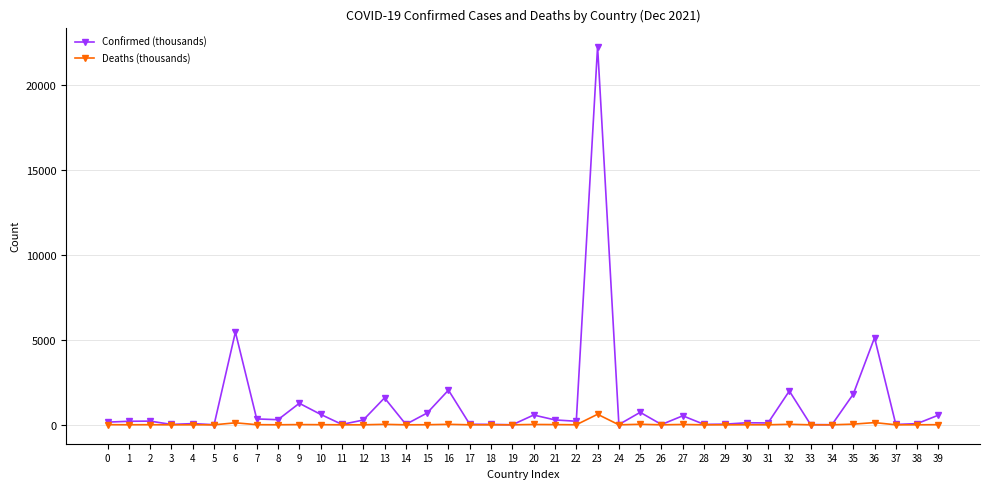

What is the value of the Confirmed (thousands) point at the 24th from the left?

22238.4